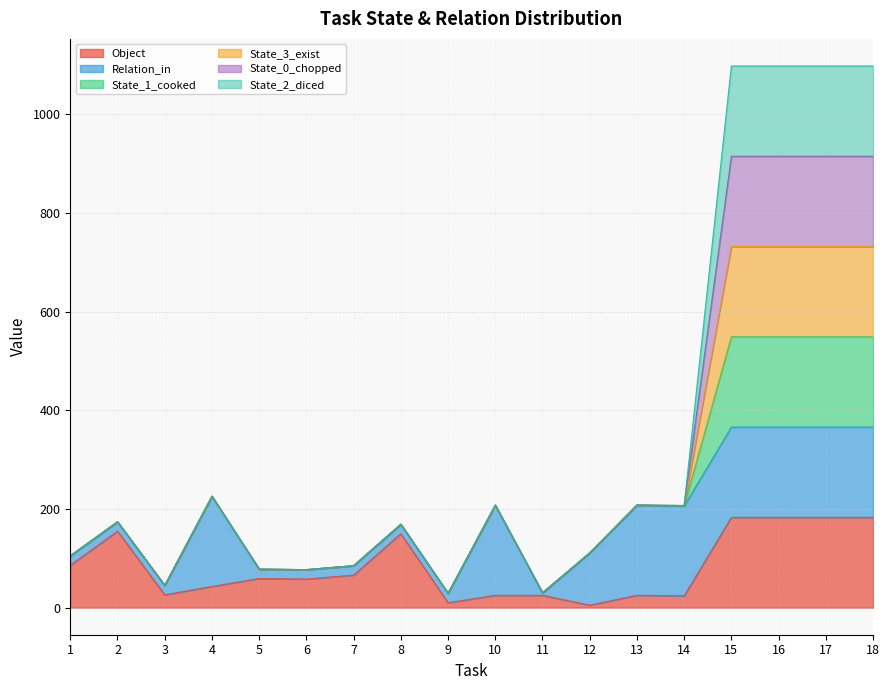

Is it true that State_3_exist equals 1611 at 15?

False